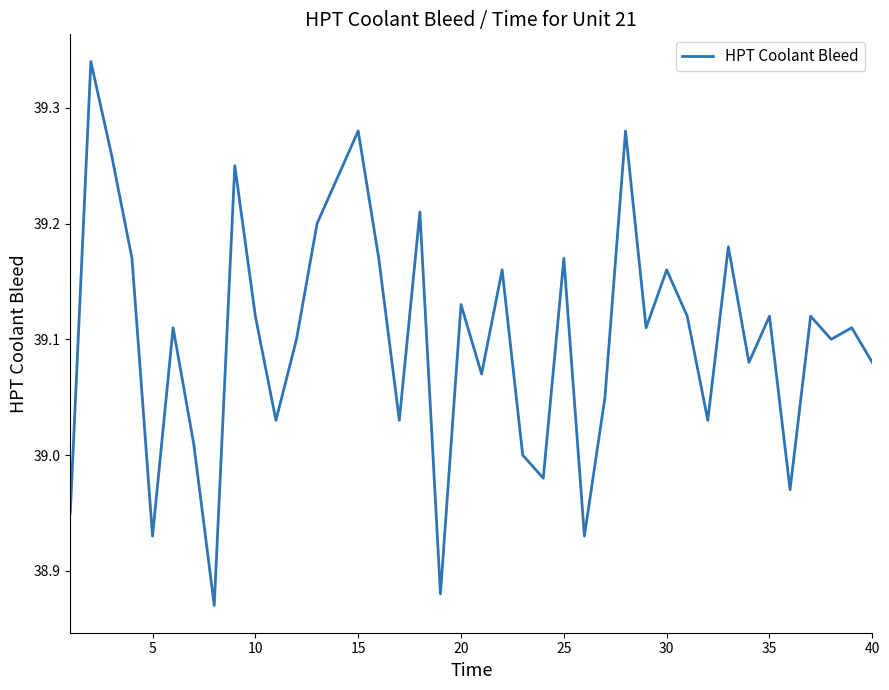

What is the average value?

39.1